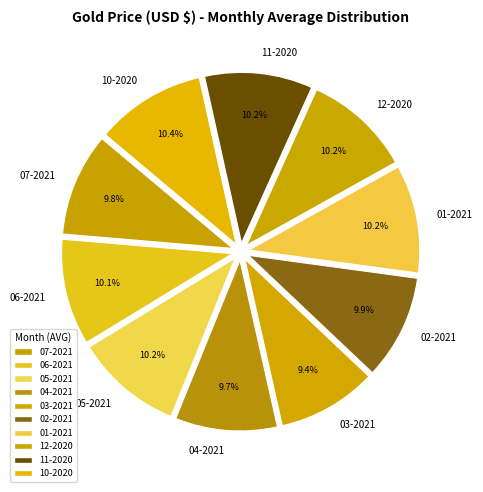

How many segments does this pie chart have?

10